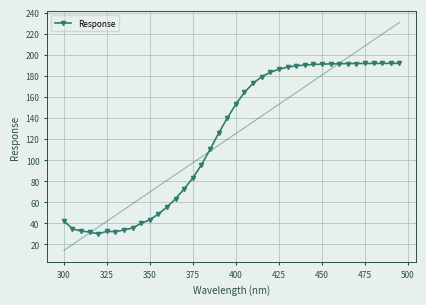

What is the difference between the second highest and second lowest values?

160.1